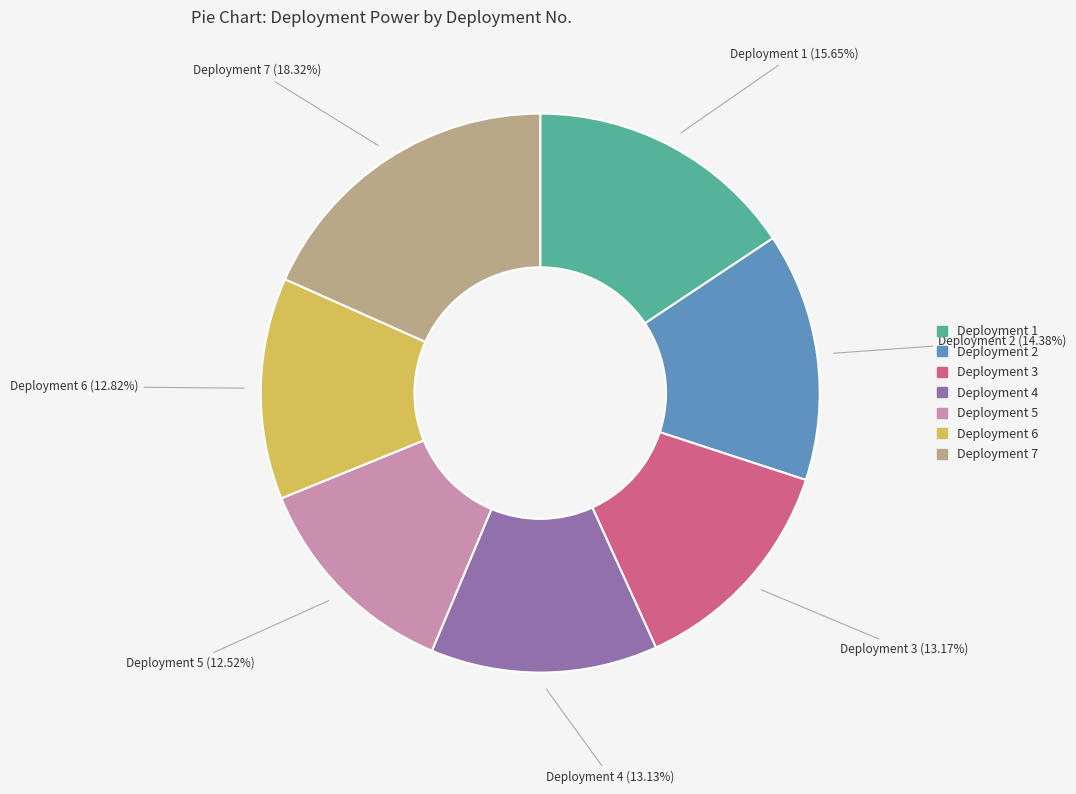

To the nearest percent, what is the difference between the largest and smallest slice percentages?

6%